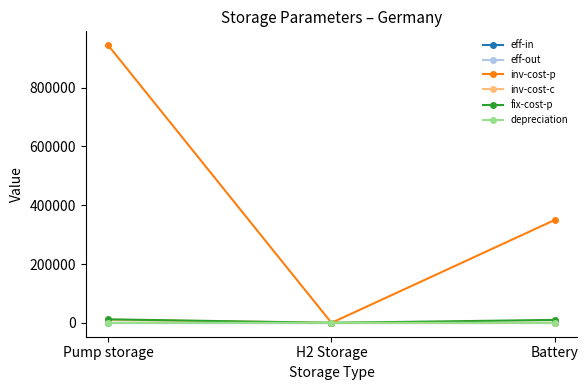

Where does the fix-cost-p series first go above 10000?

Pump storage